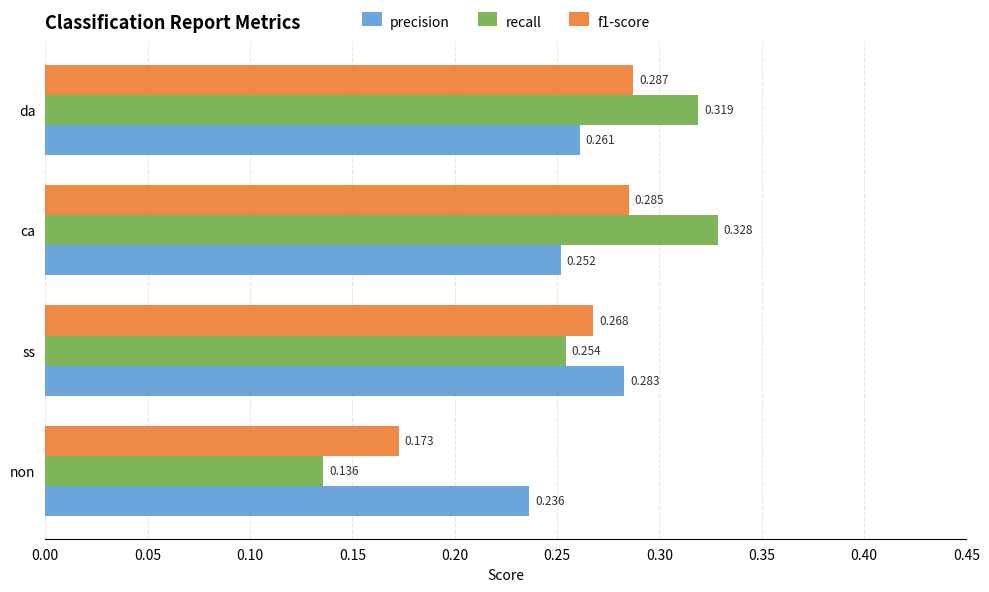

At which category does the chart reach its minimum across all series?

non